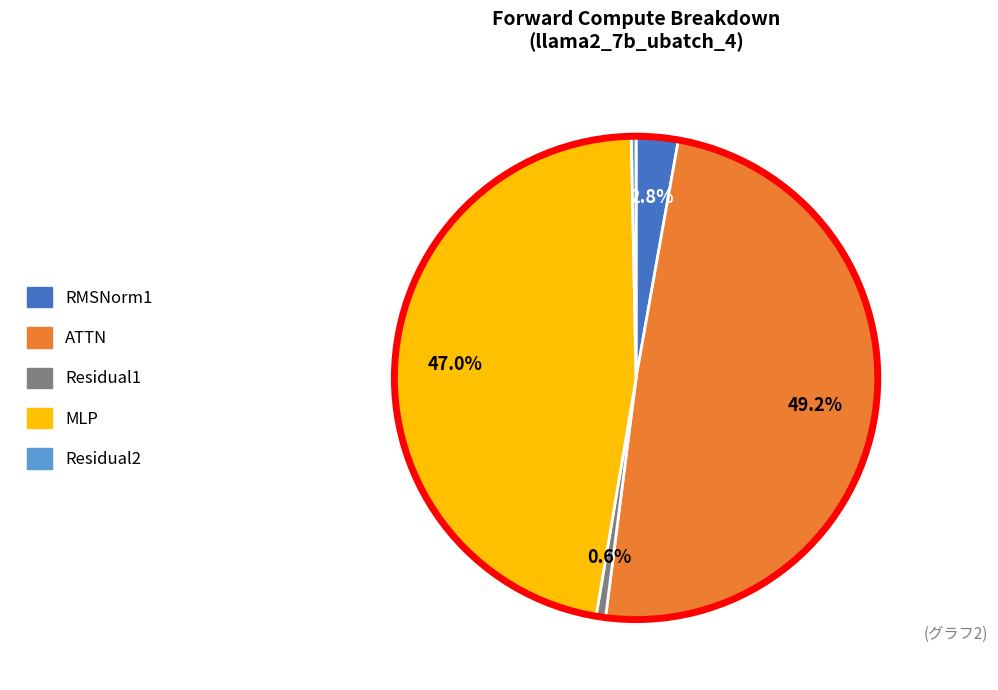

How many slices are in this pie chart?

5